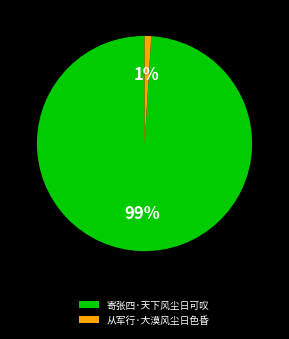

What is the smallest slice in the pie chart?

从军行·大漠风尘日色昏